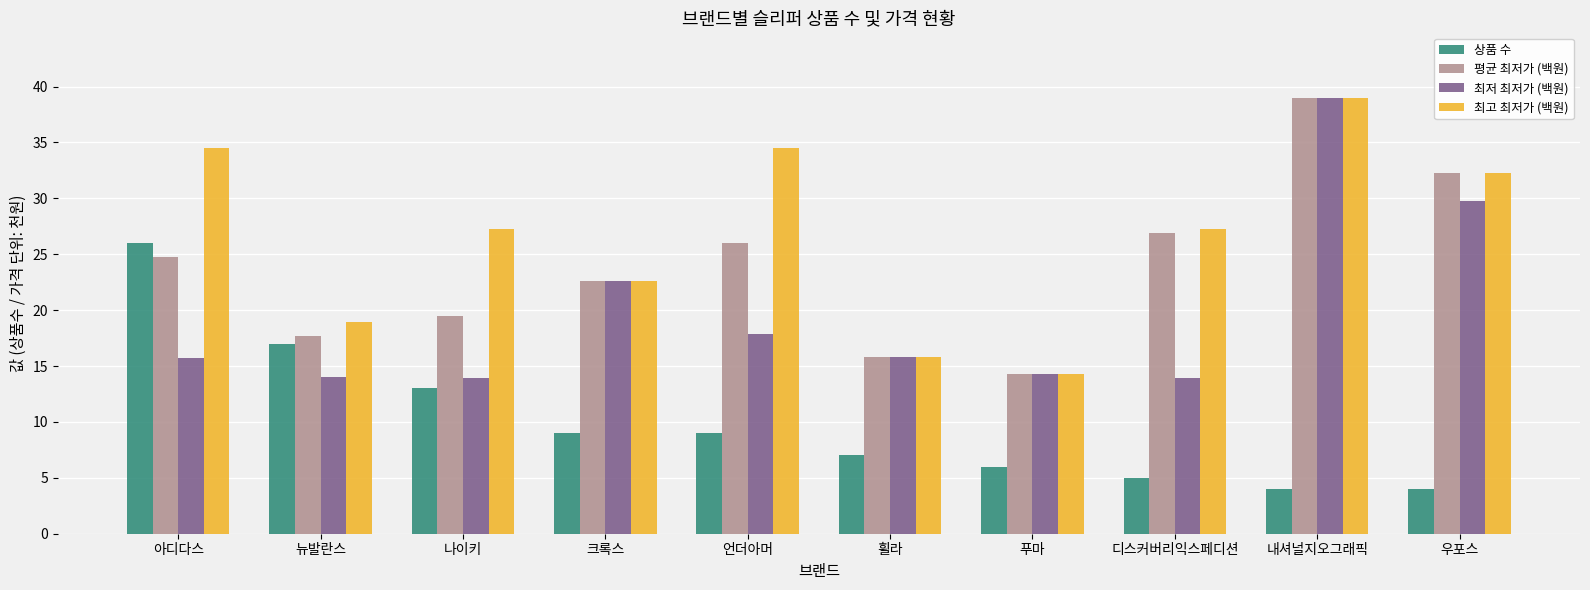

At which label is 최저 최저가 (백원) closest to 26?

크록스